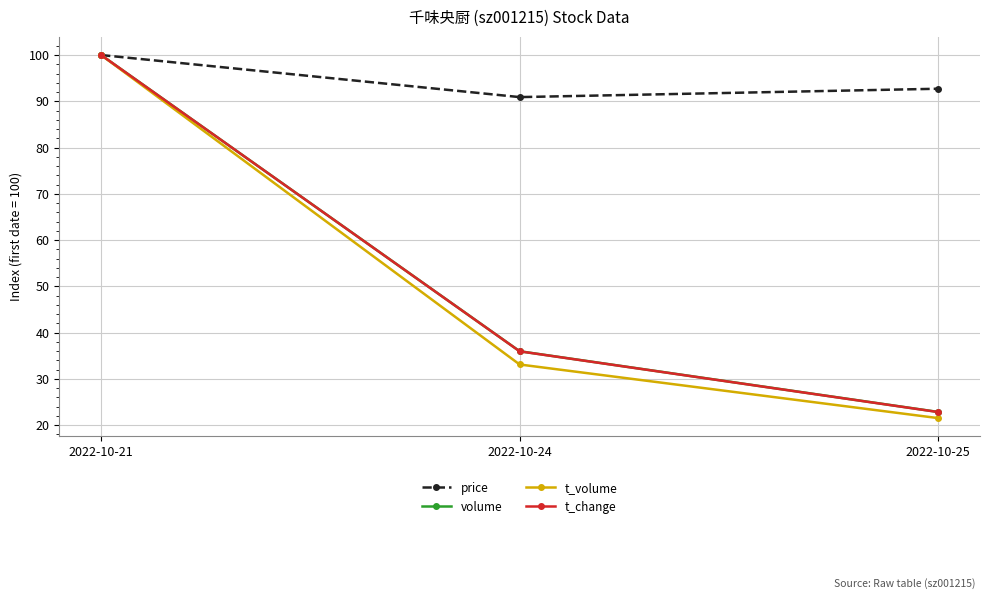

The value of price at 2022-10-24 is 90.9. True or false?

True